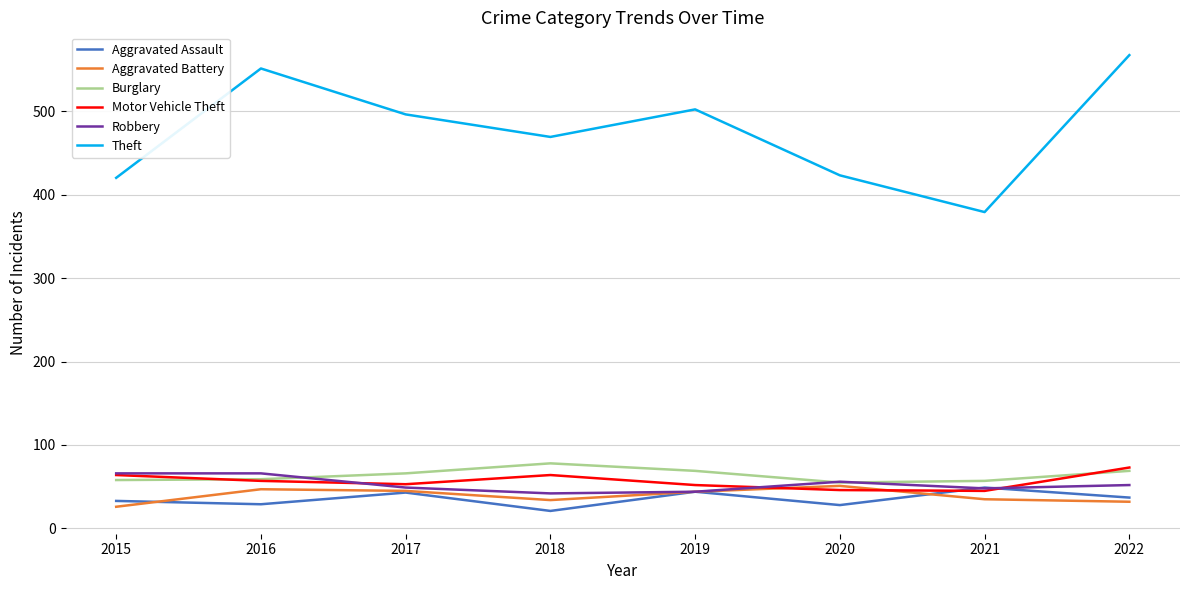

Is the value of Aggravated Battery at 2016 greater than the value of Theft at 2019?

No